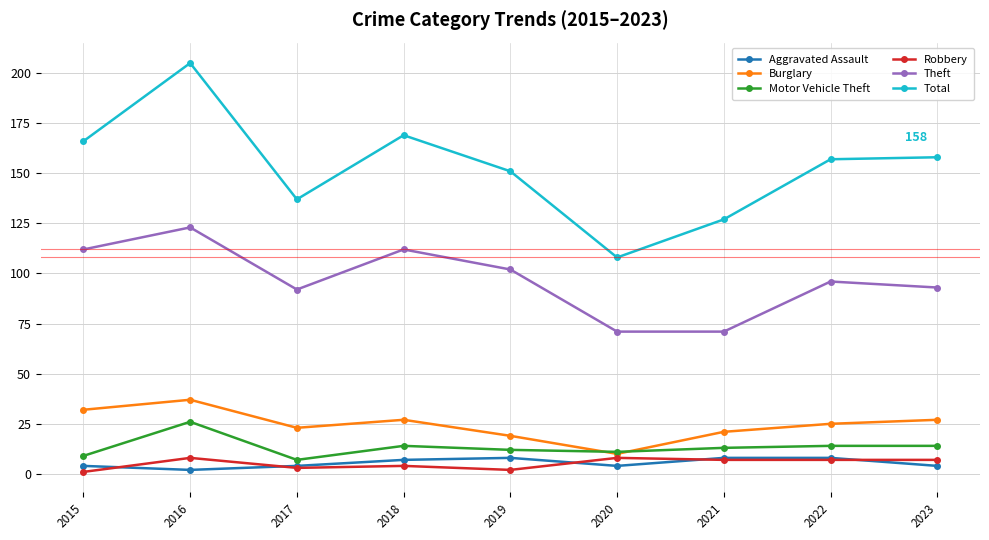

In Aggravated Assault, how many points are lower than both neighbors (excluding endpoints)?

2